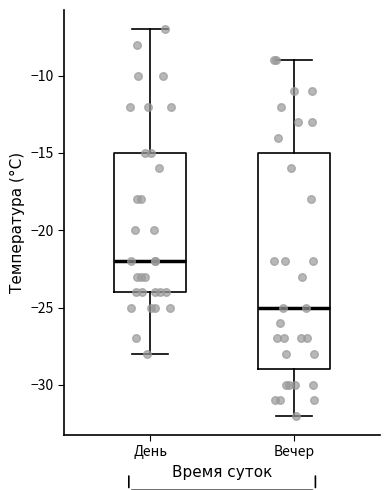

Which box has the highest median line?

День